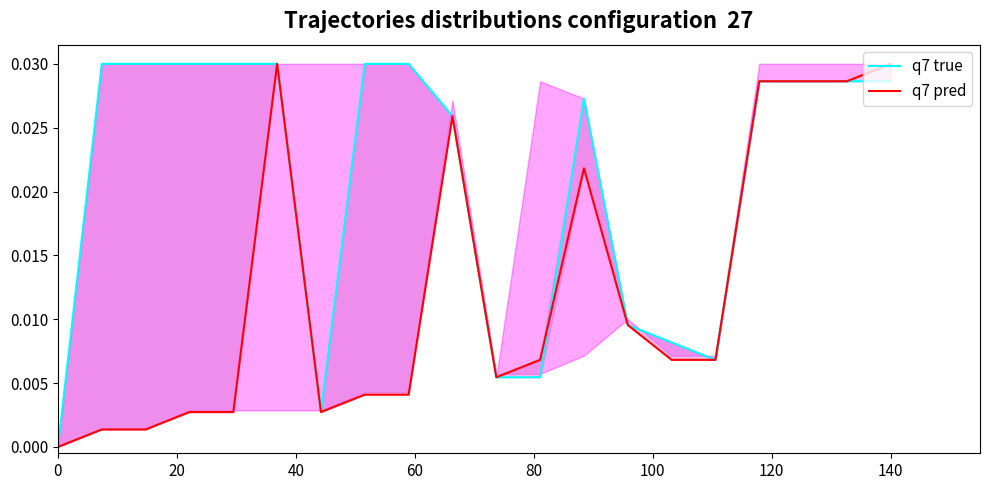

Is it true that q7 true equals 0.0 at 17?

False